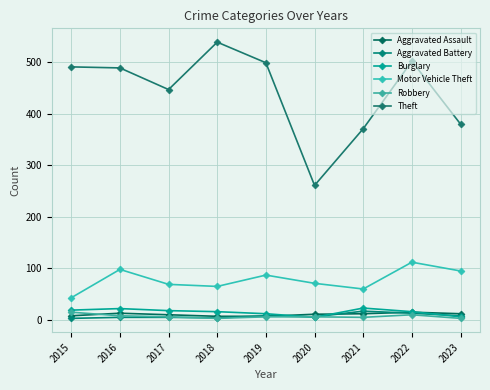

Is this an area chart (filled region under the line)?

No